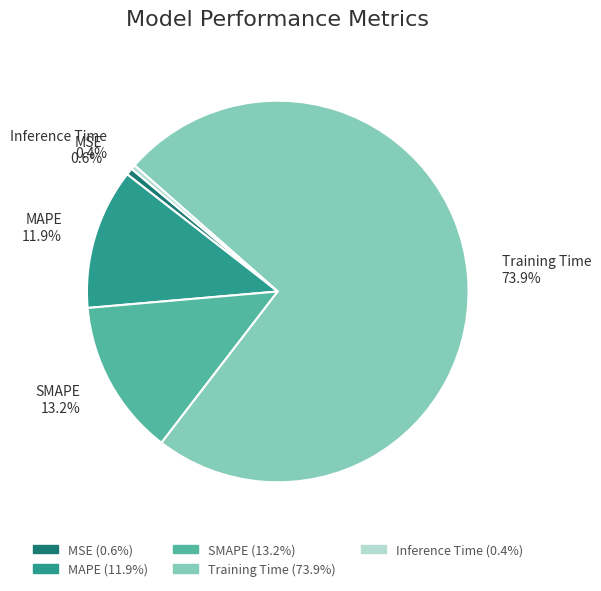

True or false: Training Time accounts for 68% of the total.

False